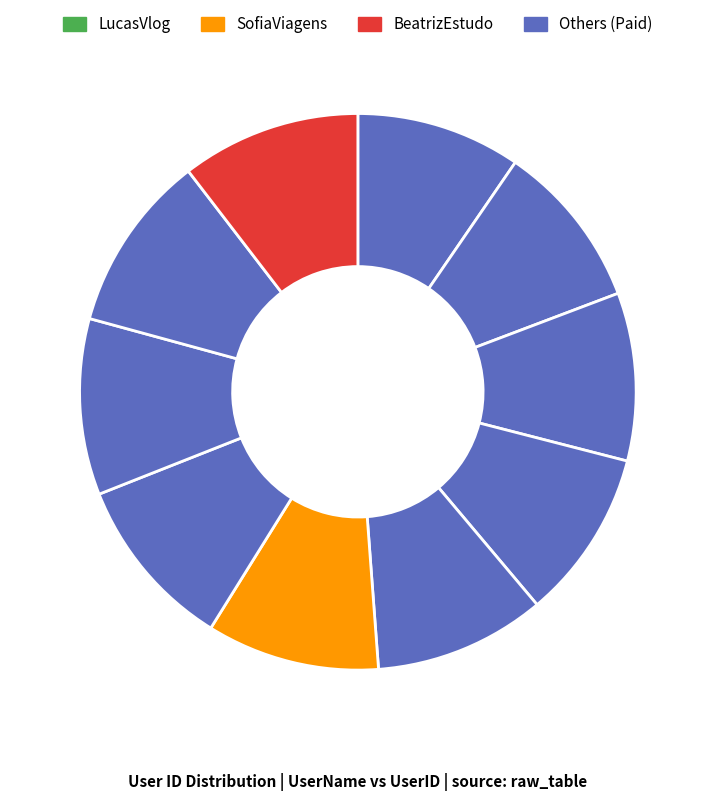

How many segments does this pie chart have?

10